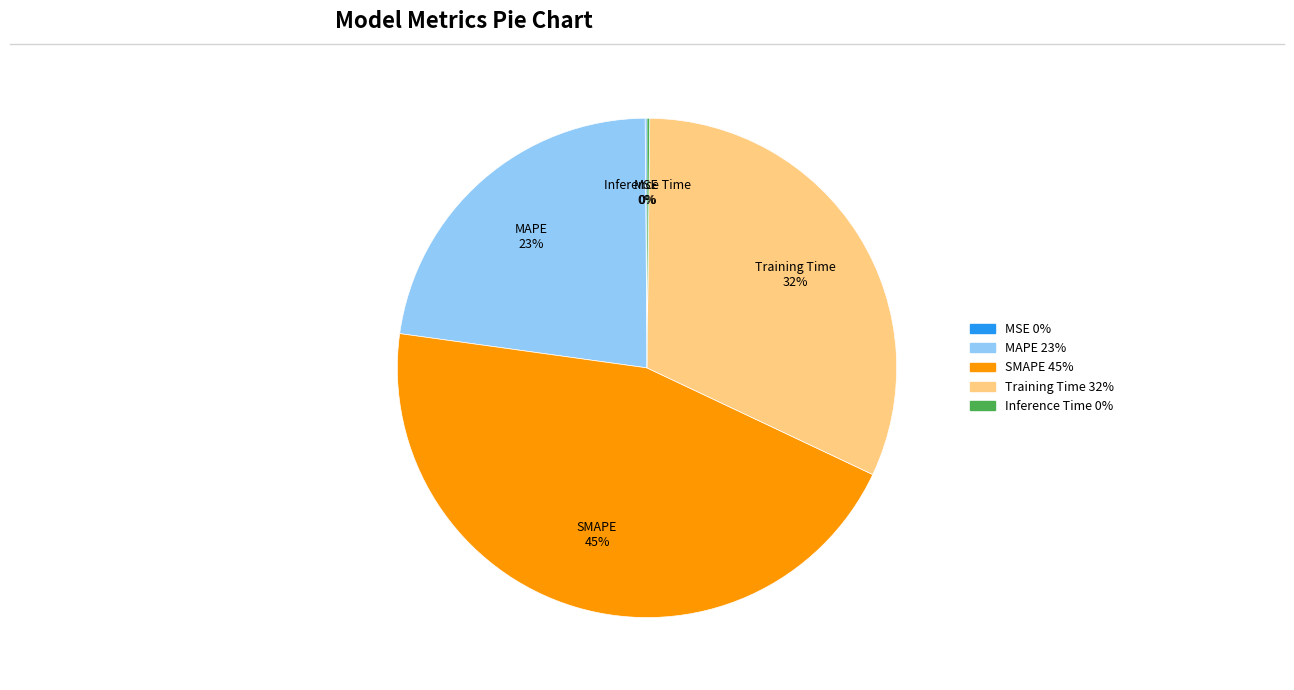

What percentage is the Training Time slice, to the nearest percent?

32%